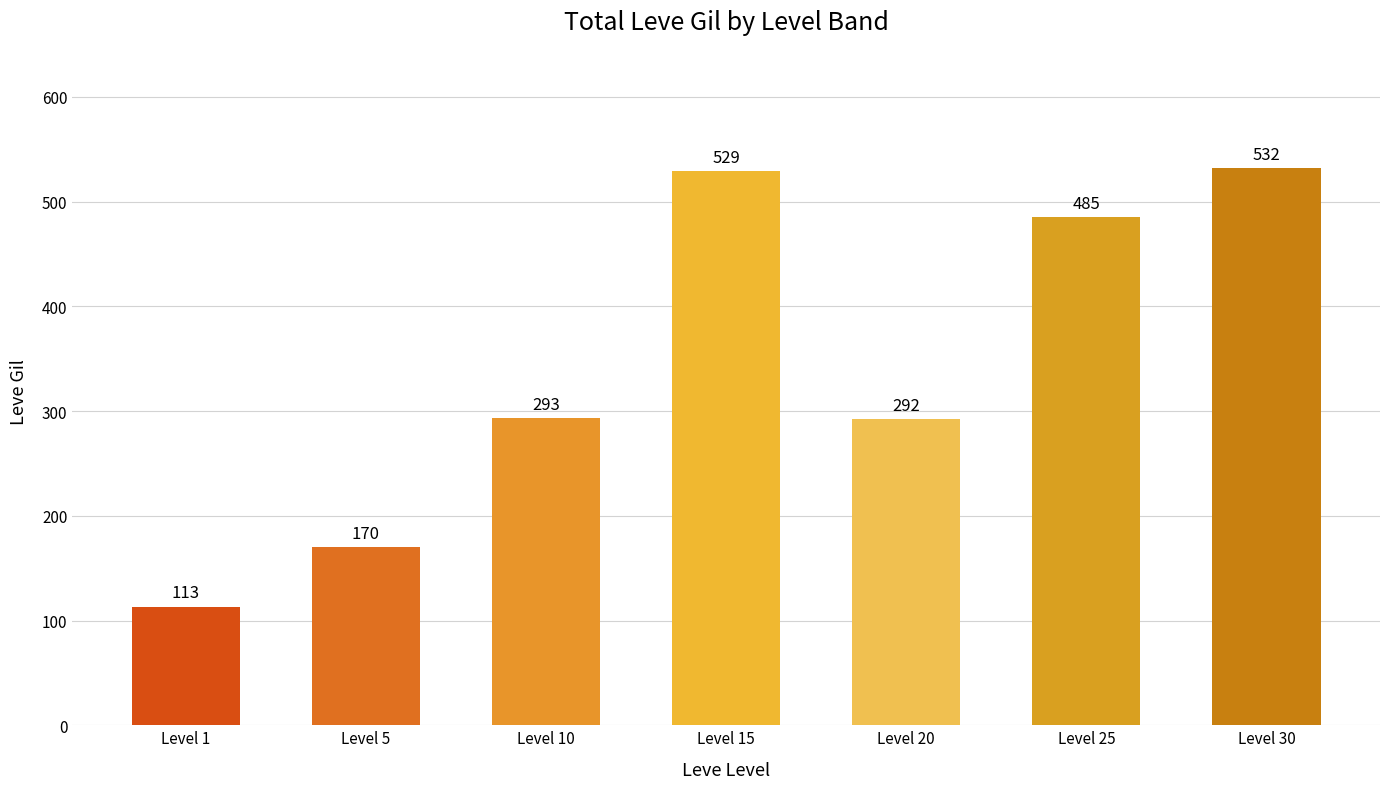

What is the maximum value shown in the chart?

532